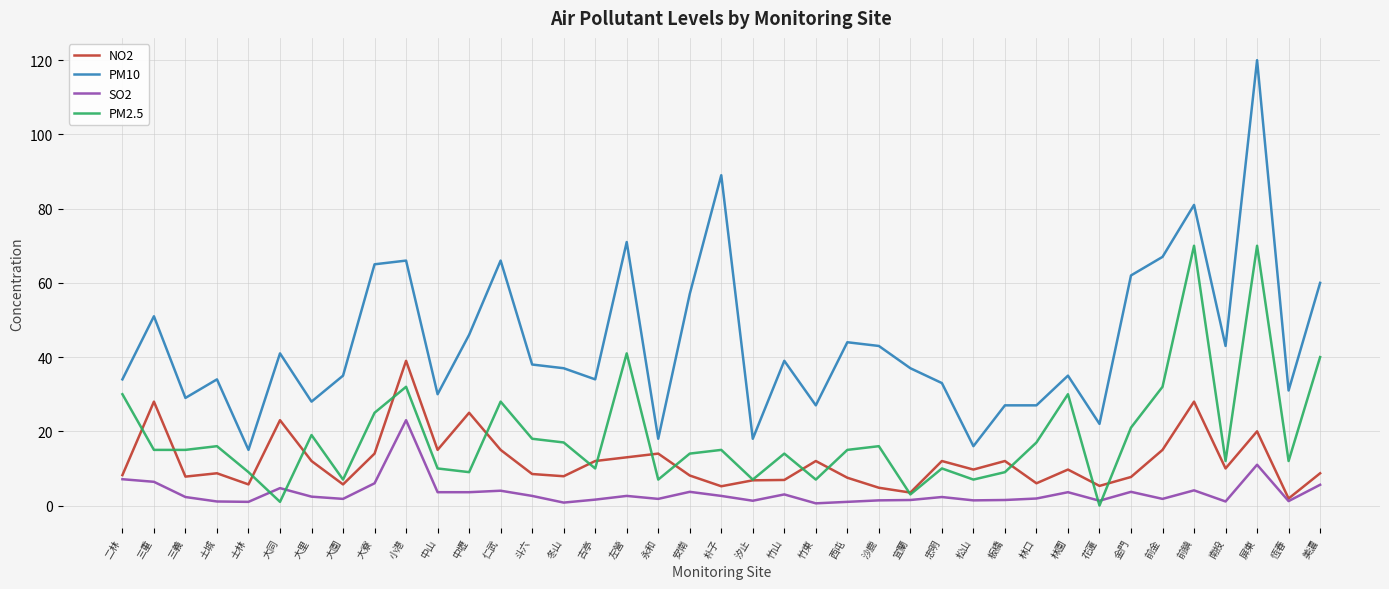

What are all the series names shown in the legend?

NO2, PM10, SO2, PM2.5